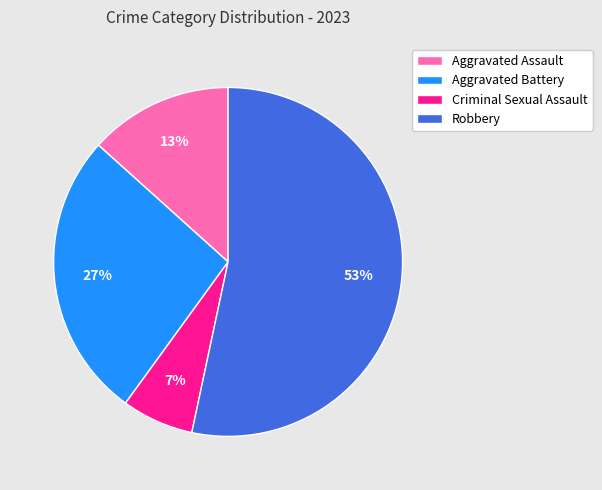

Which has a higher value, Aggravated Battery or Criminal Sexual Assault?

Aggravated Battery